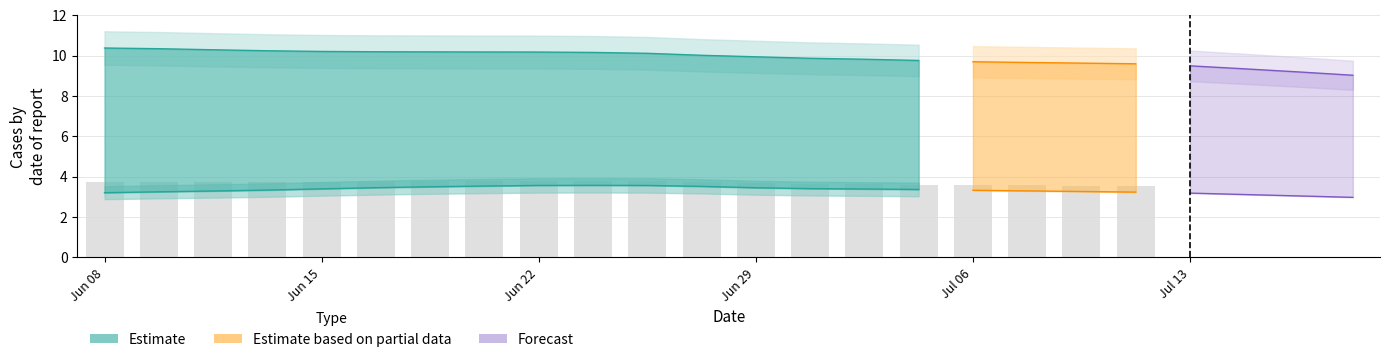

What is the total value across all series at 20?

12.7